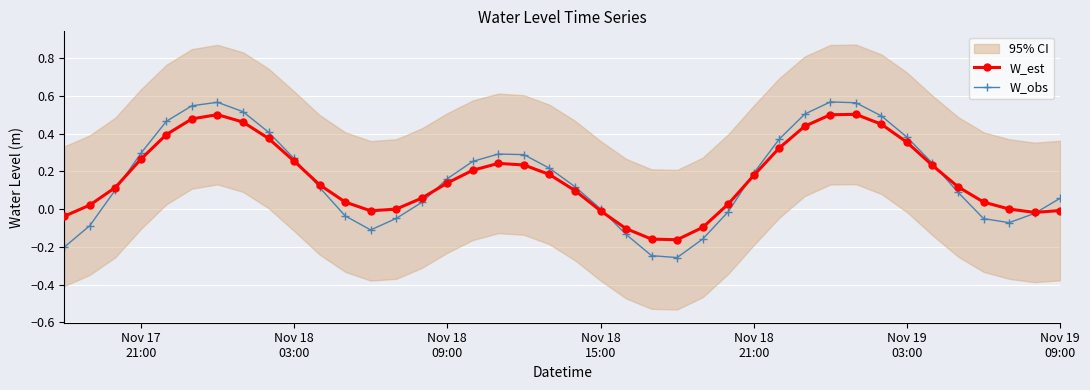

How many data points in W_est are less than 0?

9